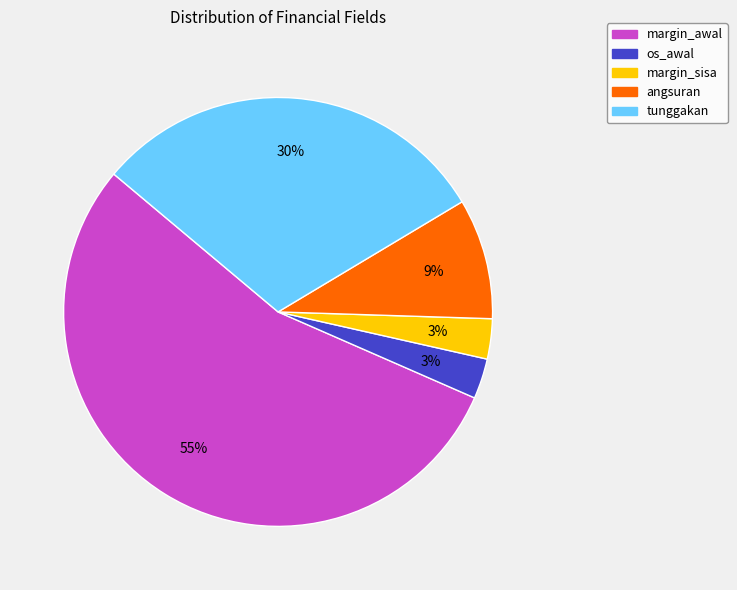

To the nearest percent, what is the average slice percentage?

20%